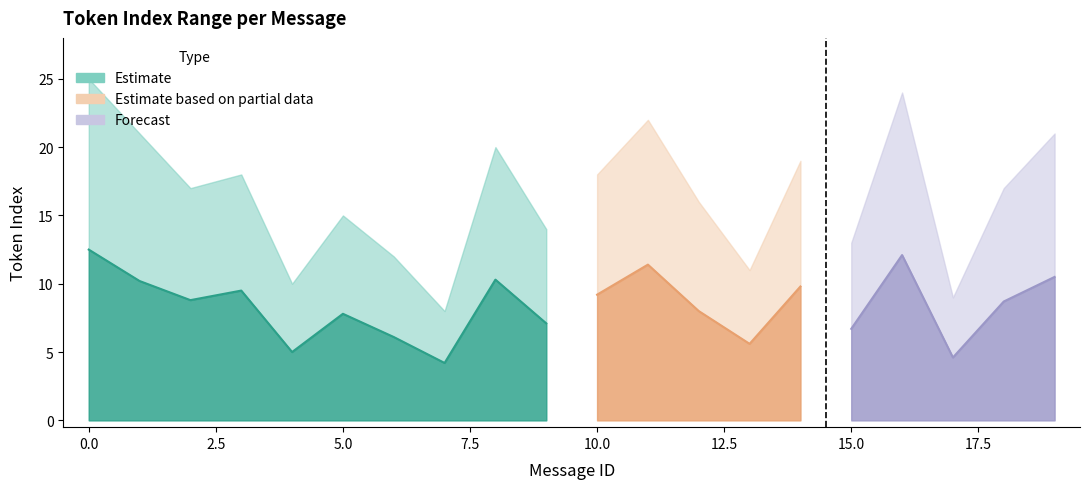

True or false: mean_token_index and max_token_index cross at least once.

False